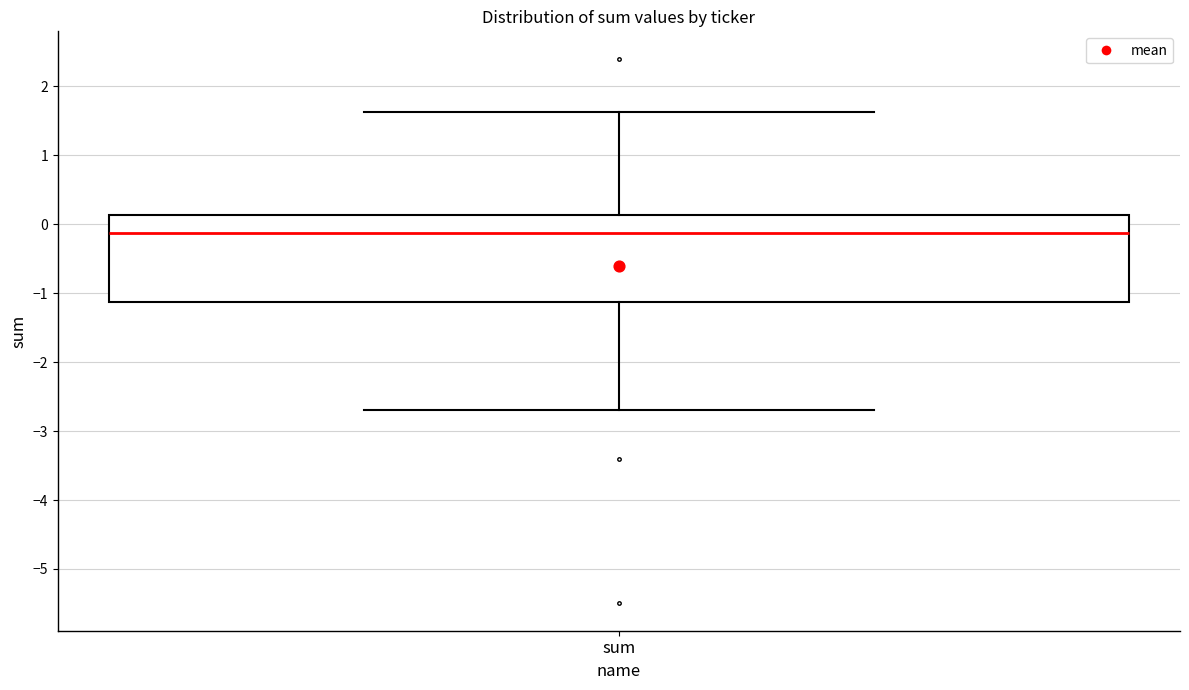

Transcribe this box plot: give where the median line is, the range the box spans, and where the two whiskers end, as read against the y-axis. The values are not printed on the chart, so give them approximately, as read against the axis.

median -0.1, box -1.1 to 0.1, whiskers -2.7 to 1.6